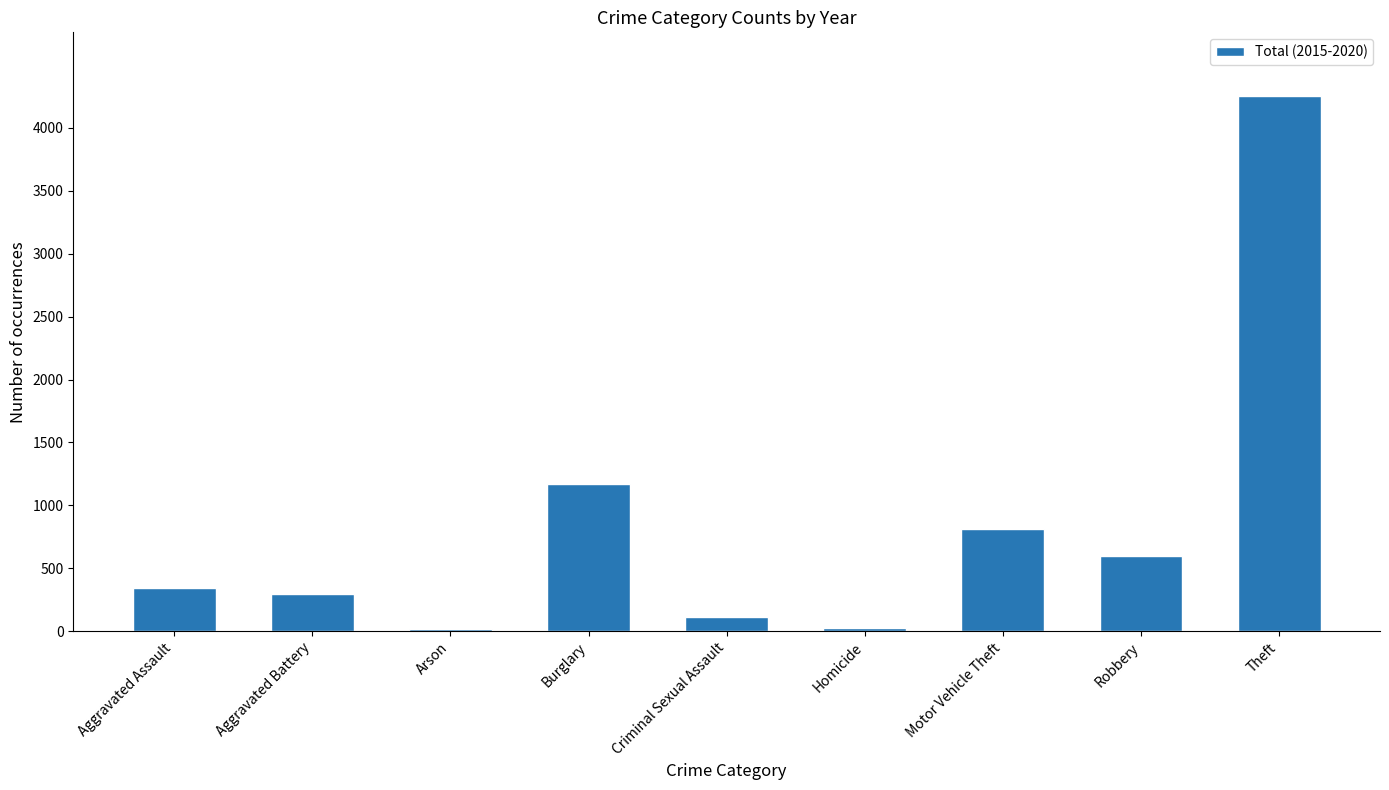

The chart shows a value of 375 at Burglary. True or false?

False